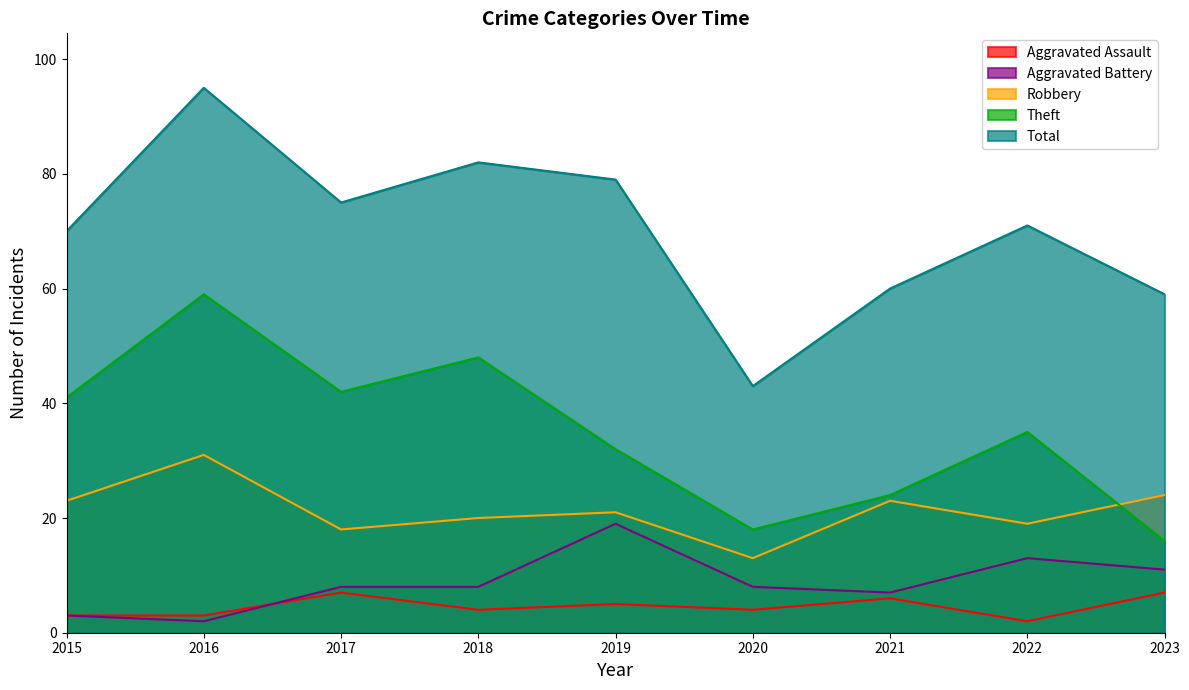

True or false: Aggravated Battery and Robbery cross at least once.

False